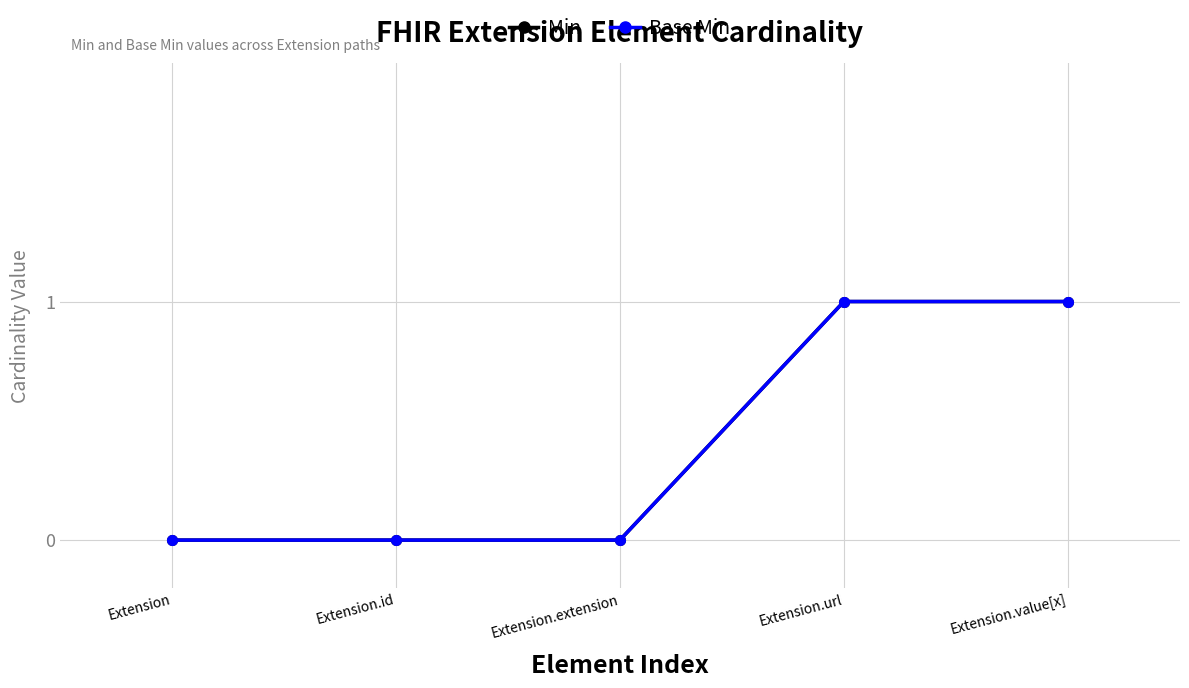

What position from the right is Extension.id?

4